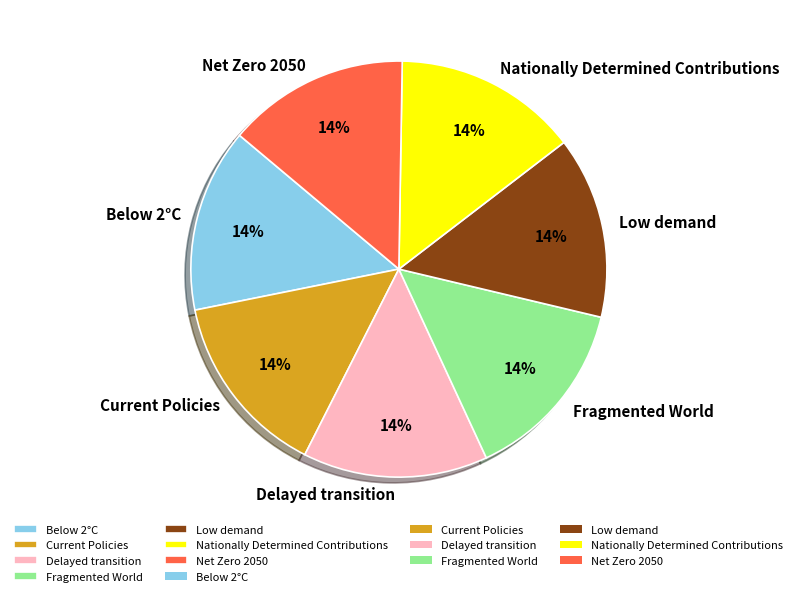

Is the sum of Fragmented World and Below 2°C greater than half?

No